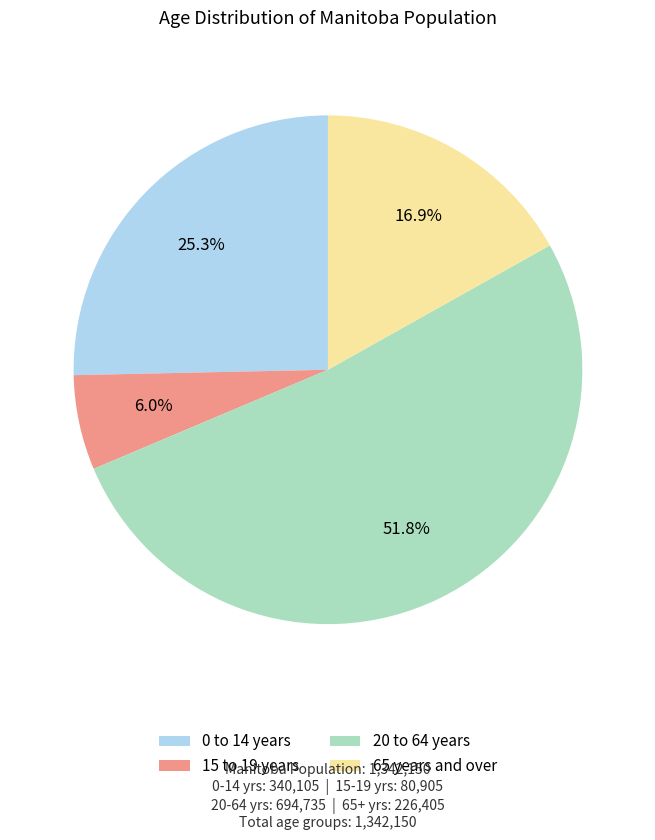

Is there a majority slice in this chart?

Yes